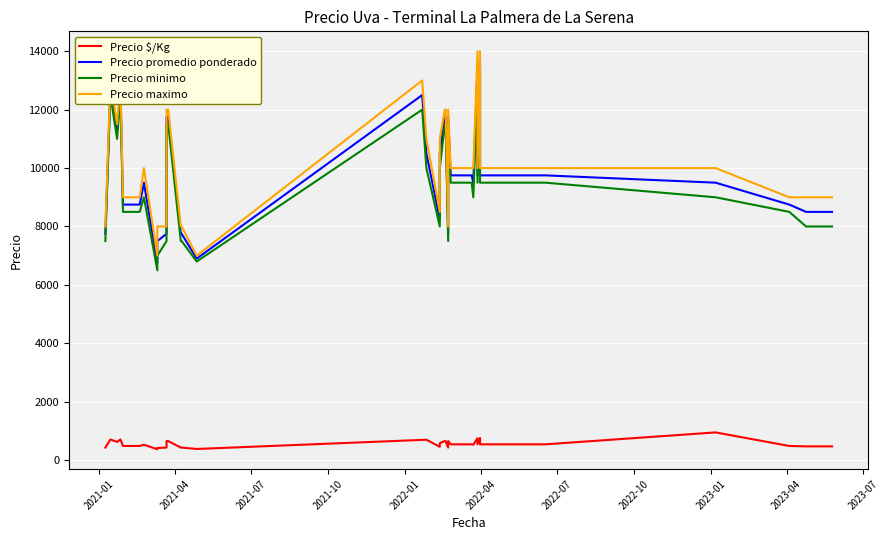

How many interior local valleys does the Precio minimo series have?

7